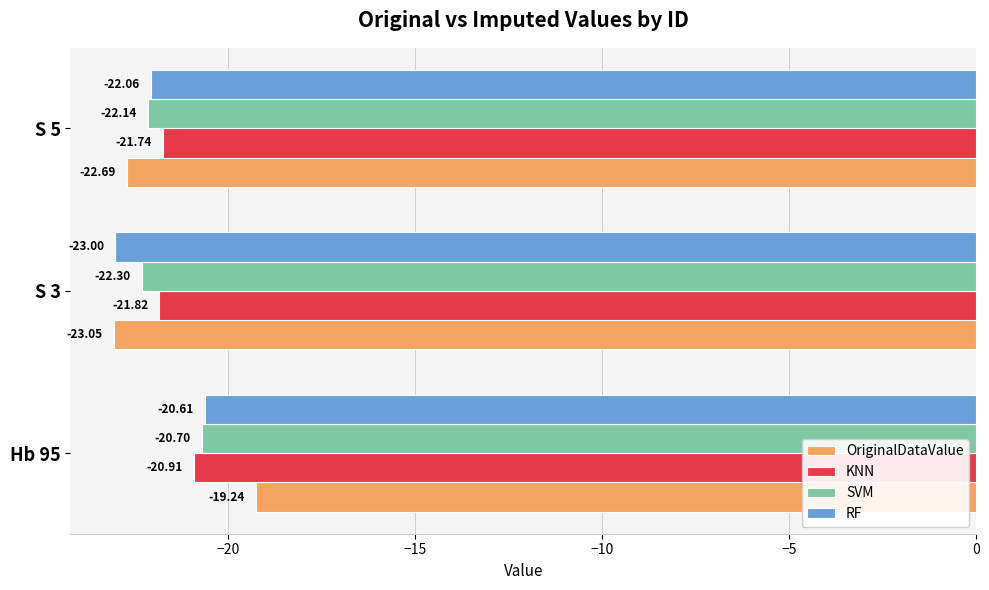

Which category has the highest value in the SVM series?

Hb 95